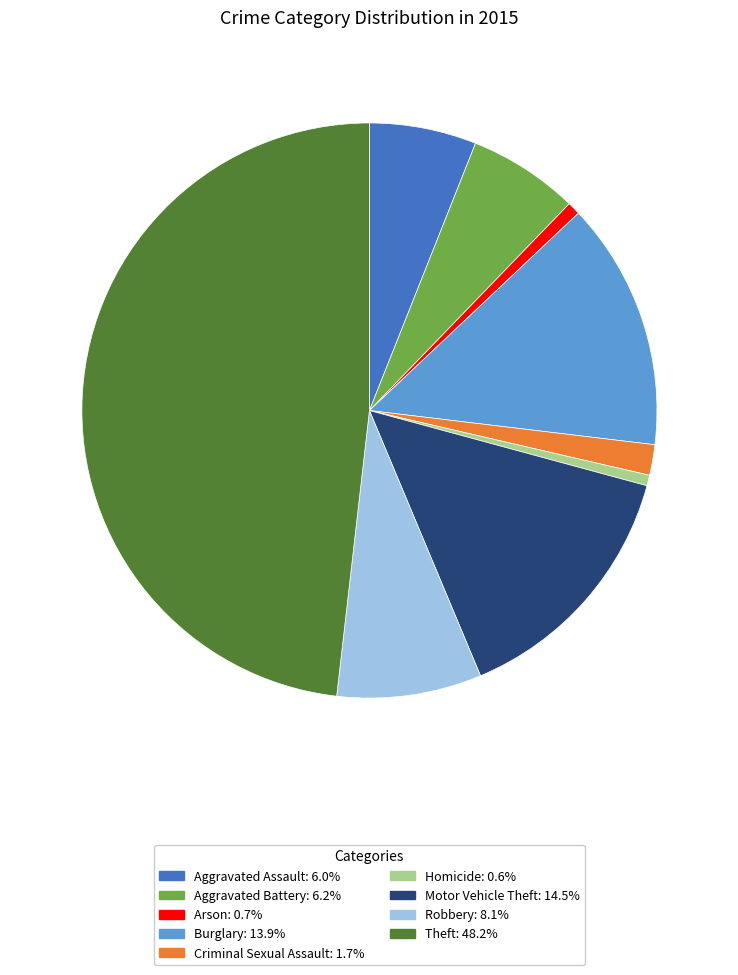

Is it true that Aggravated Battery is 1% of the pie?

False